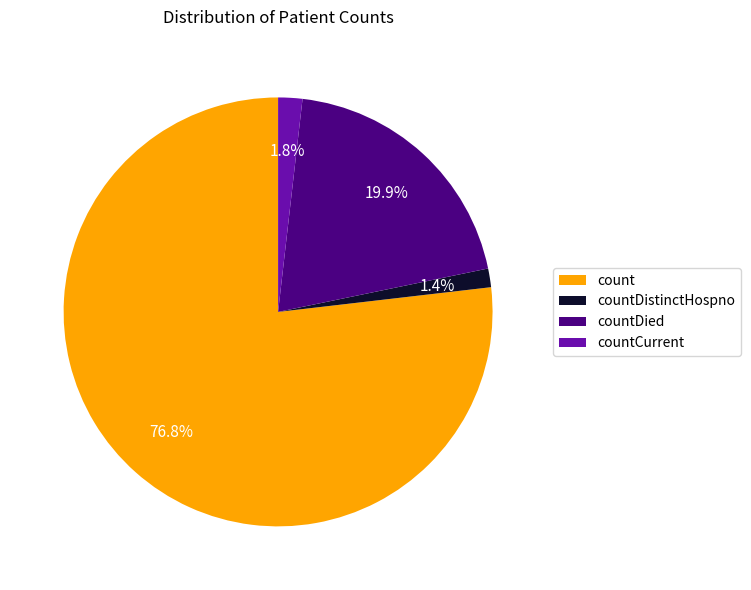

What is the ratio of the value at count to the value at countDied?

3.9